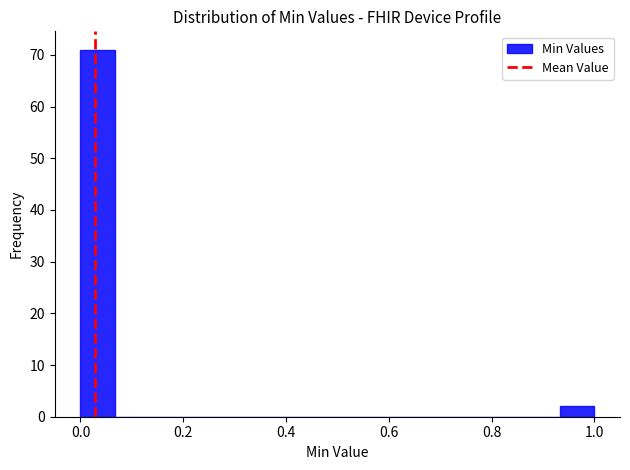

Read against the x-axis, roughly where is the centre of the tallest bar?

0.04